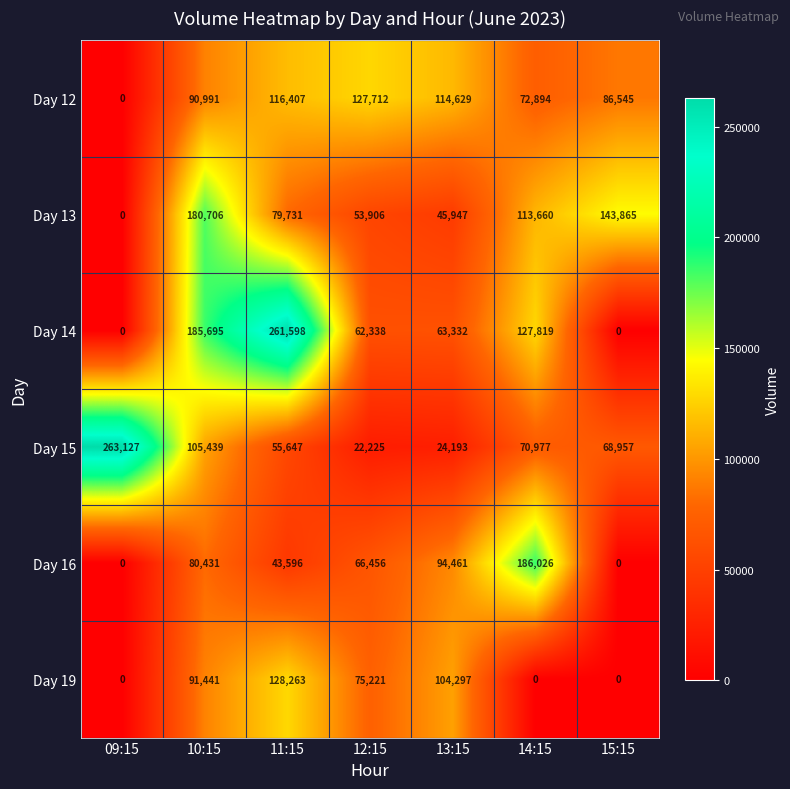

At which category is the sum across all series the highest?

10:15